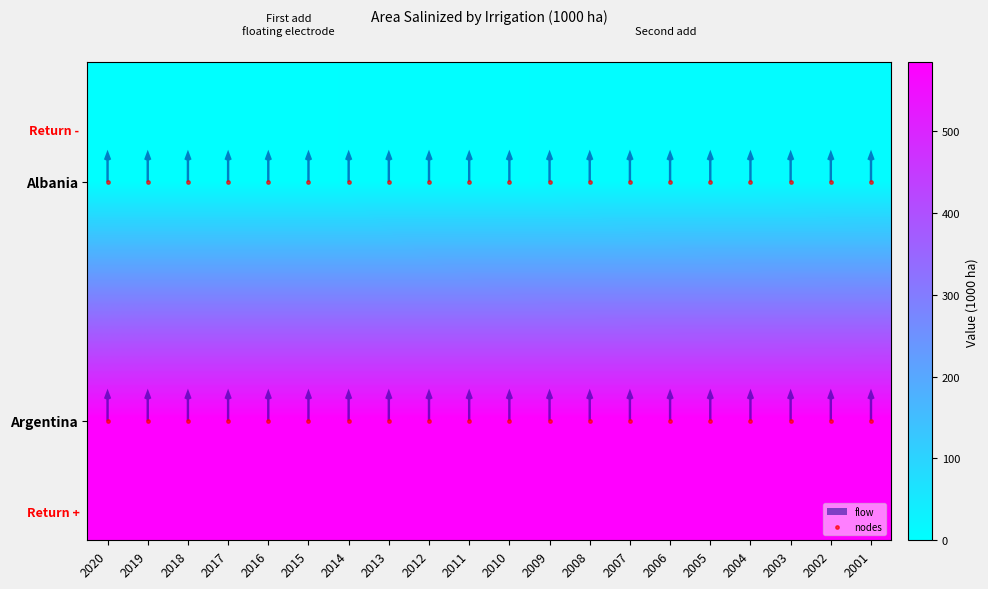

List the labels in order of value, smallest first.

2020, 2019, 2018, 2017, 2016, 2015, 2014, 2013, 2012, 2011, 2010, 2009, 2008, 2007, 2006, 2005, 2004, 2003, 2002, 2001